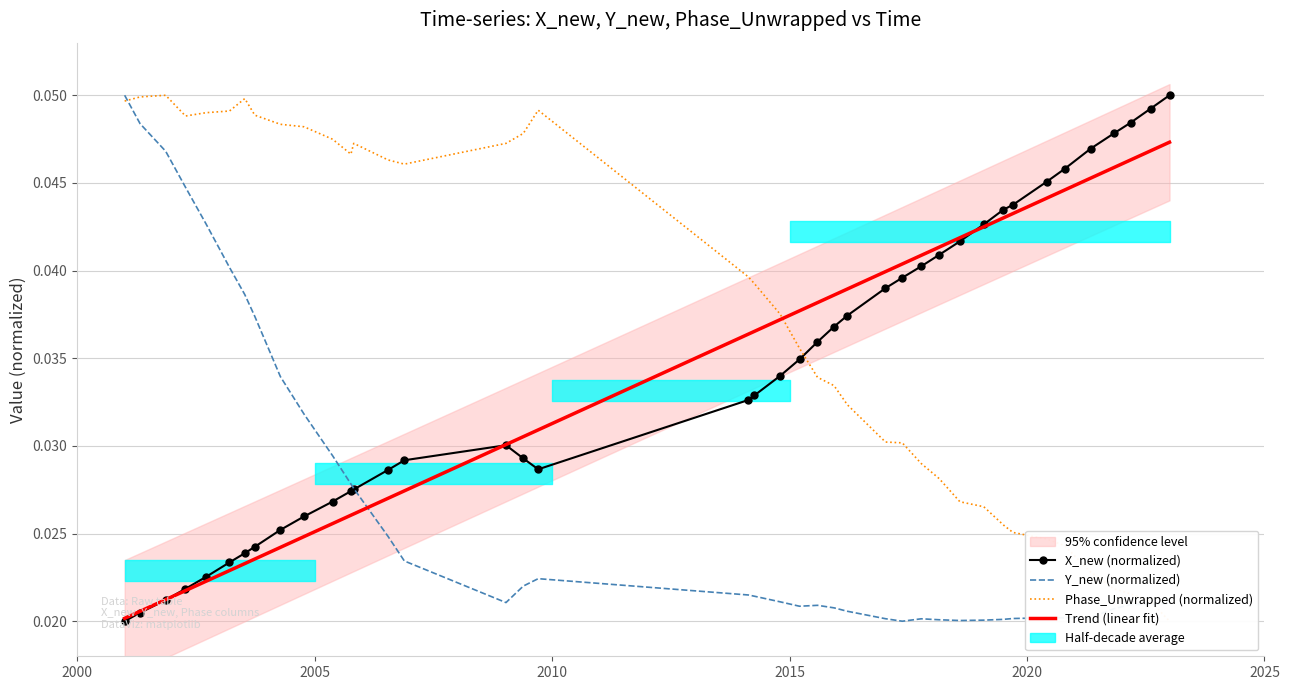

How many lines are shown in the chart?

3